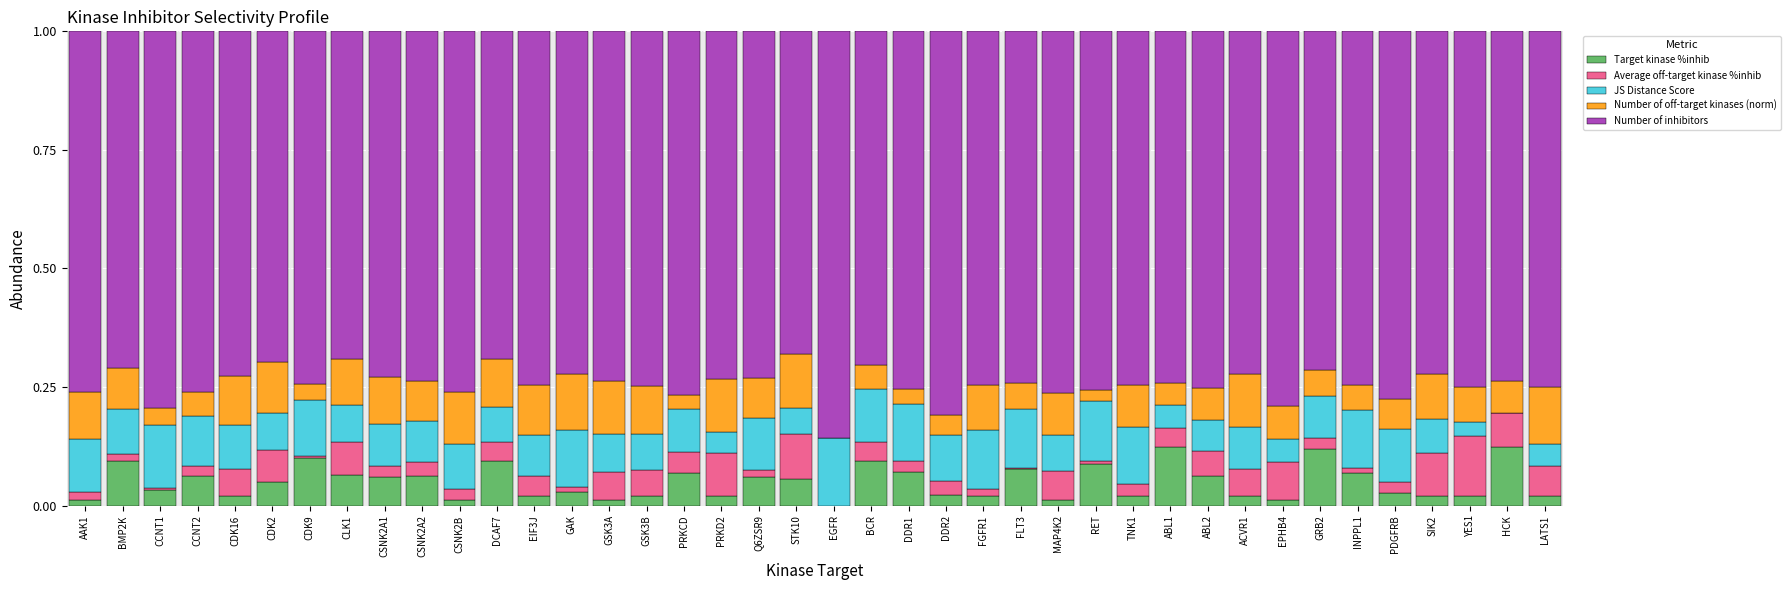

What is the total value across all series at HCK?

1.0